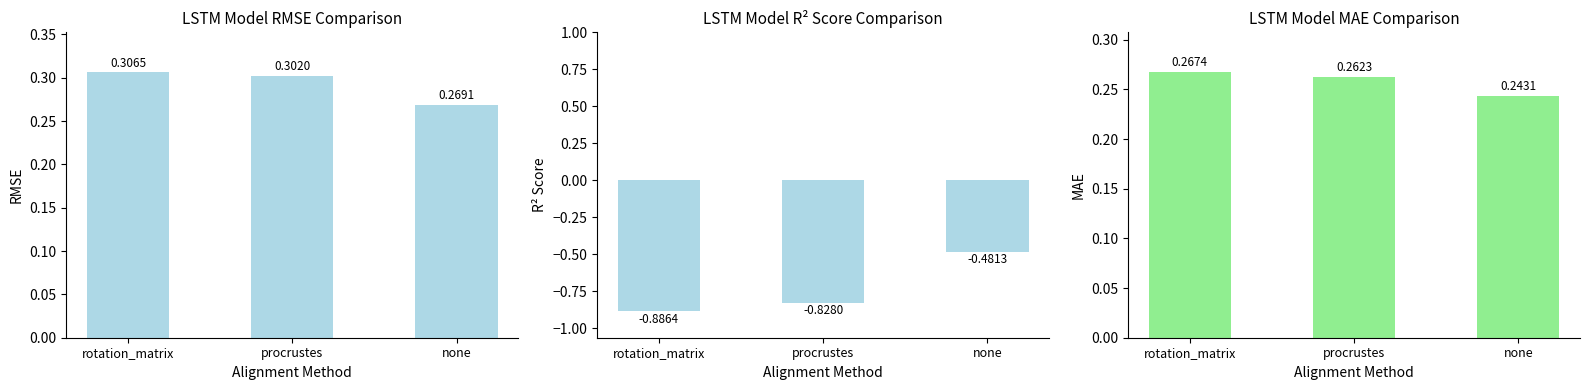

Which series changed the most between procrustes and none?

R2 Score